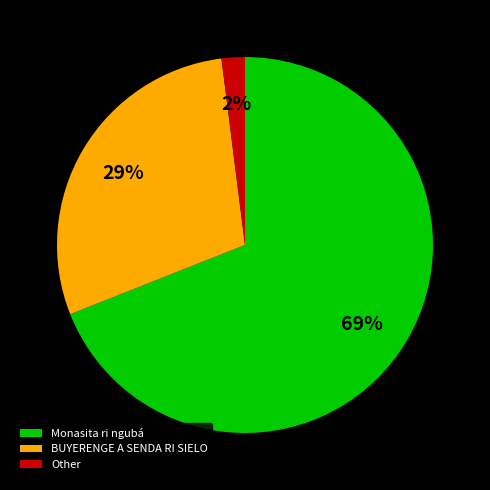

Do BUYERENGE A SENDA RI SIELO and Monasita ri ngubá together represent more than half of the pie?

Yes